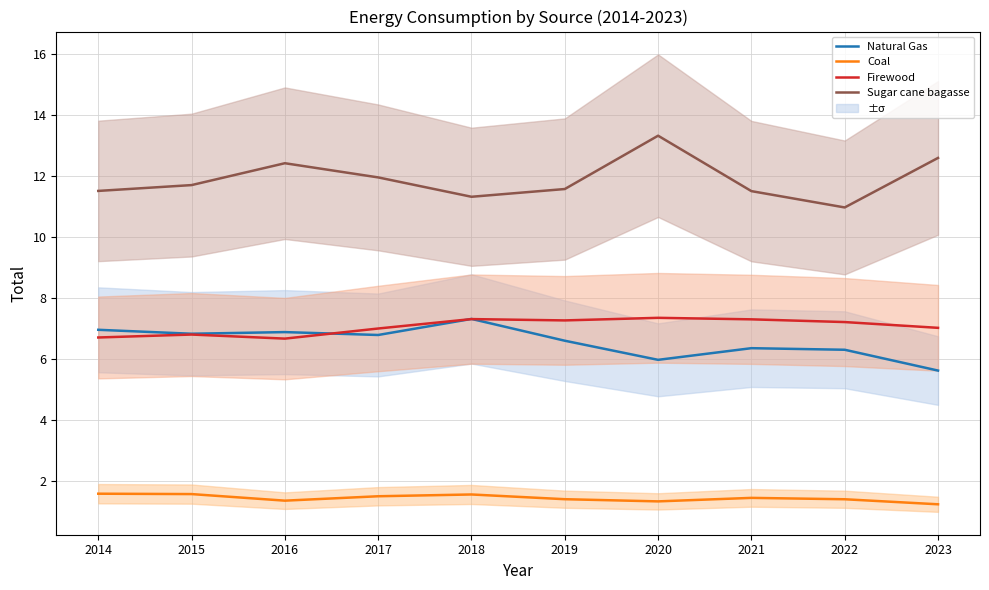

Reading right to left, transcribe all the data shown in this chart.

Natural Gas: 2023=5.6	2022=6.3	2021=6.4	2020=6.0	2019=6.6	2018=7.3	2017=6.8	2016=6.9	2015=6.8	2014=7.0
Coal: 2023=1.2	2022=1.4	2021=1.4	2020=1.3	2019=1.4	2018=1.6	2017=1.5	2016=1.4	2015=1.6	2014=1.6
Firewood: 2023=7.0	2022=7.2	2021=7.3	2020=7.3	2019=7.3	2018=7.3	2017=7.0	2016=6.7	2015=6.8	2014=6.7
Sugar cane bagasse: 2023=12.6	2022=11.0	2021=11.5	2020=13.3	2019=11.6	2018=11.3	2017=11.9	2016=12.4	2015=11.7	2014=11.5